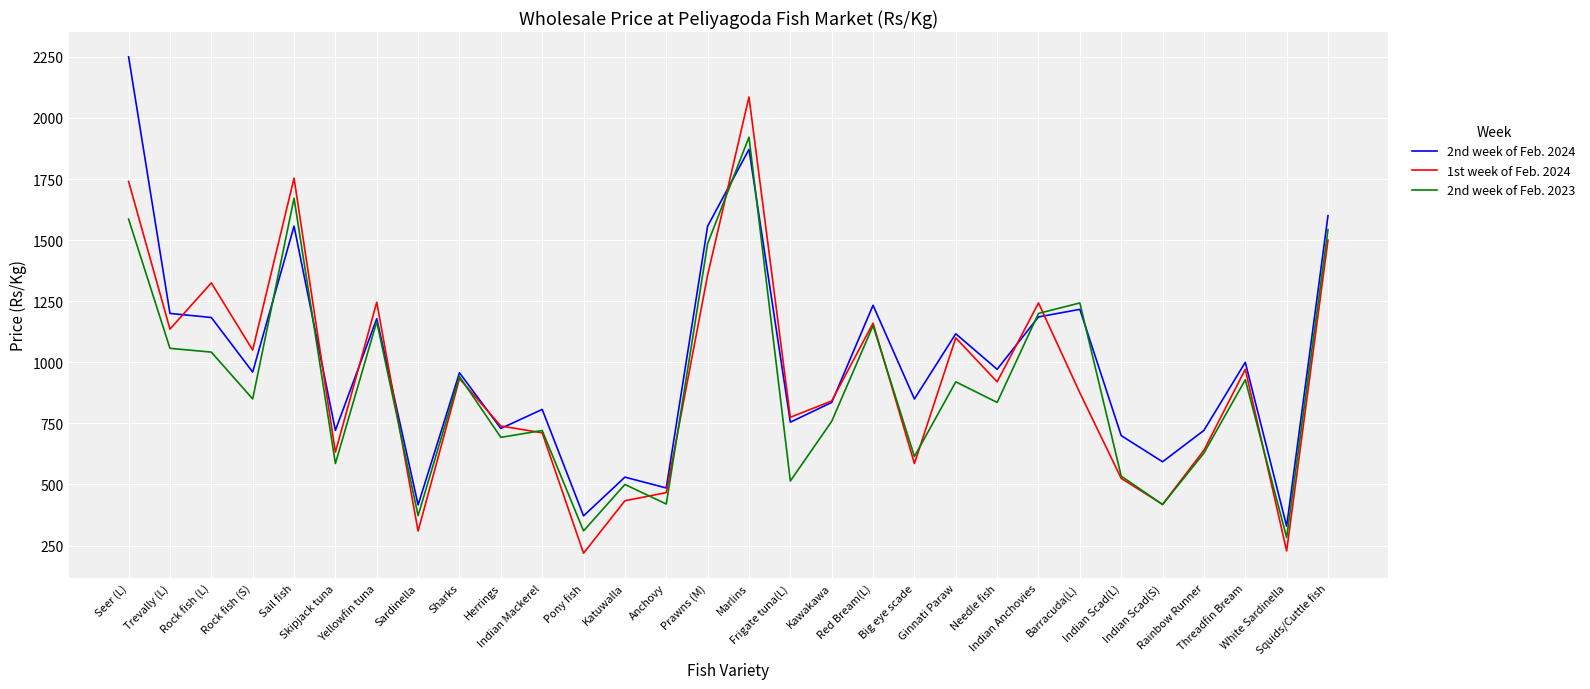

What is the difference between the second highest and second lowest values in the 1st week of Feb. 2024 series?

1525.6